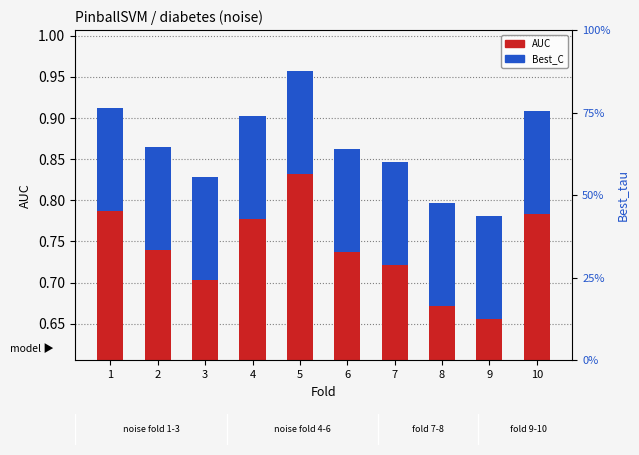

What is the average value of the Best_C series?

0.1